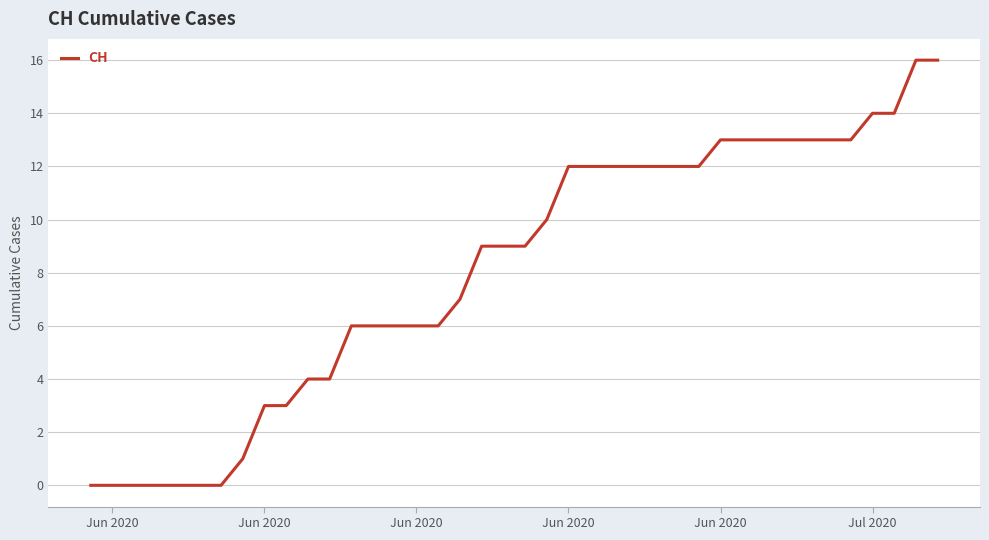

Reading right to left, transcribe all the data shown in this chart.

16	16	14	14	13	13	13	13	13	13	13	12	12	12	12	12	12	12	10	9	9	9	7	6	6	6	6	6	4	4	3	3	1	0	0	0	0	0	0	0